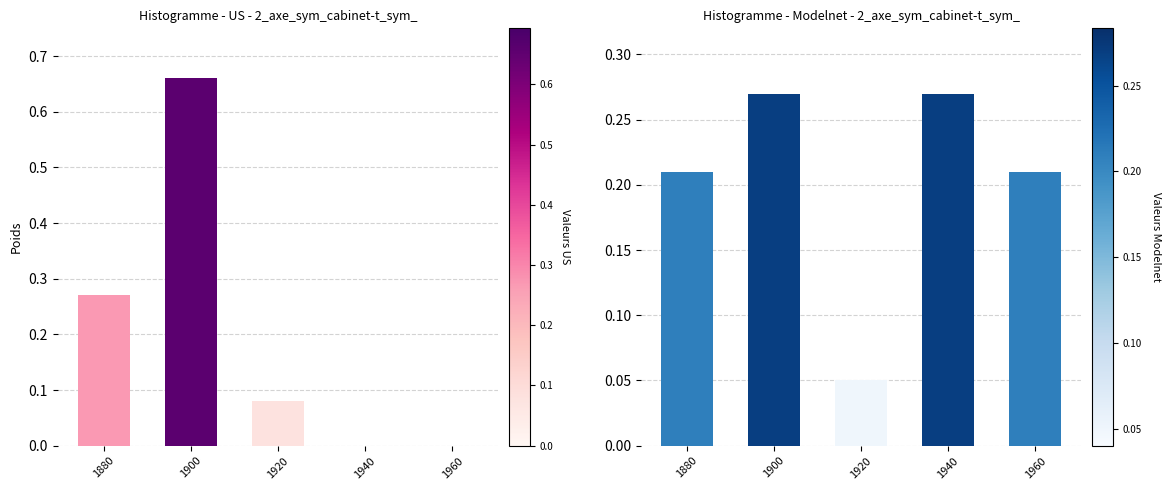

How many distinct data groups are displayed?

2